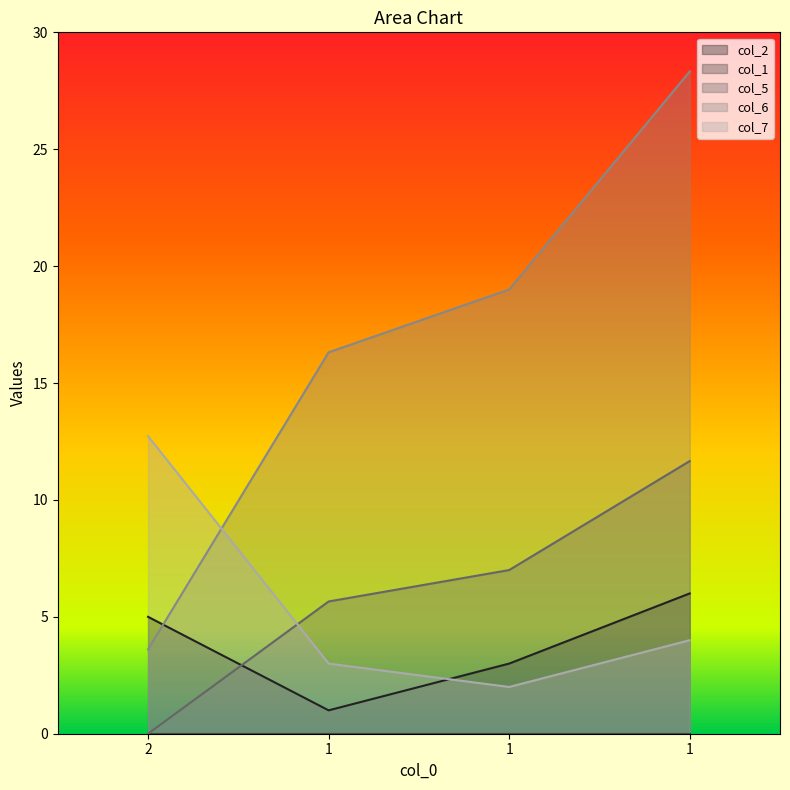

True or false: col_6 has a value of 28.0 at 1.

False